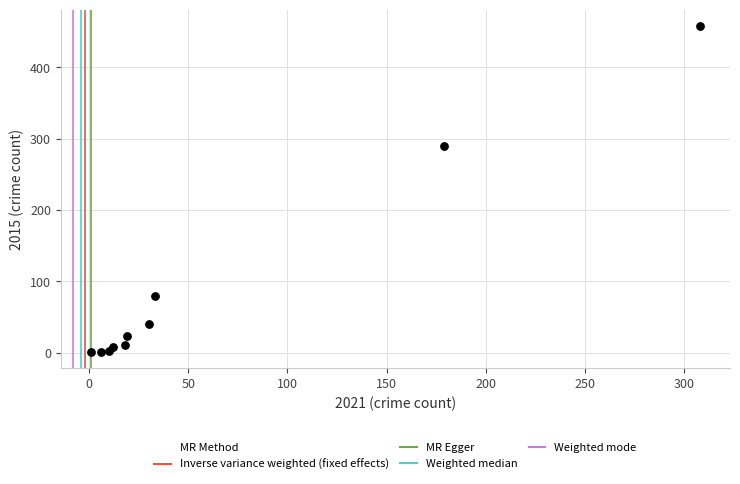

What Y value in the scatter plot is closest to 229?

290